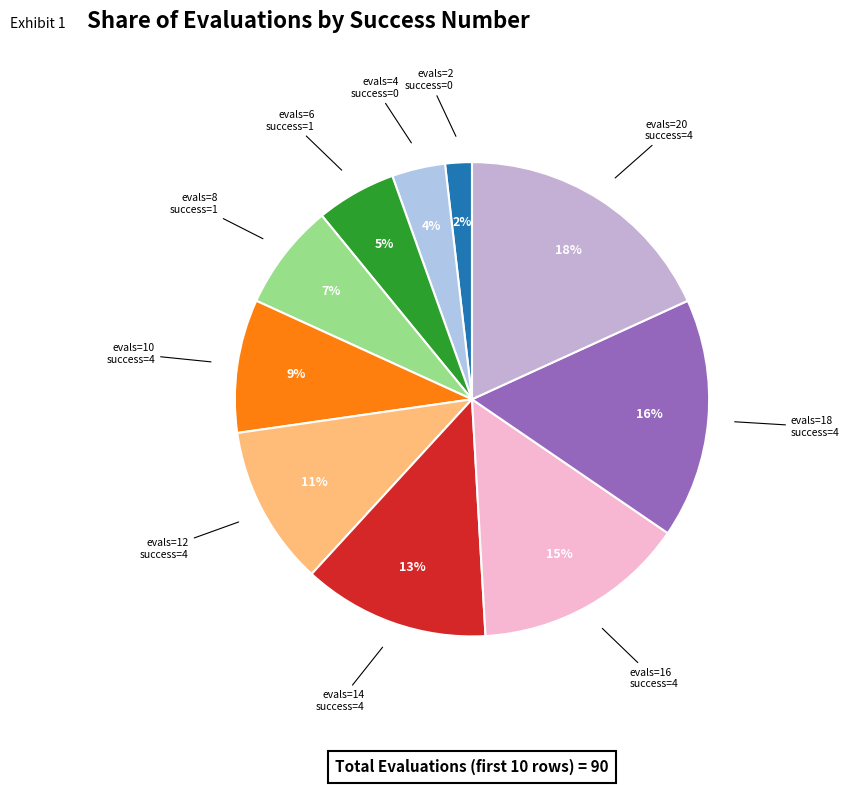

How many segments does this pie chart have?

10